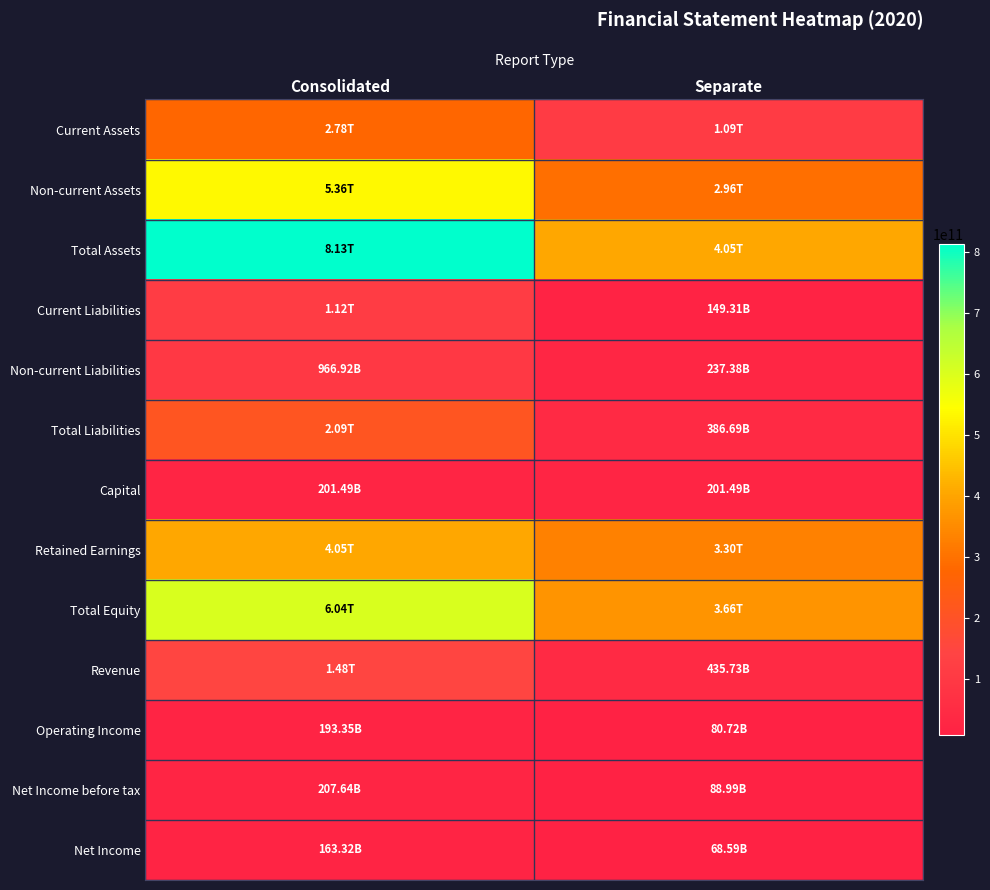

What is the greatest value displayed?

813475430266